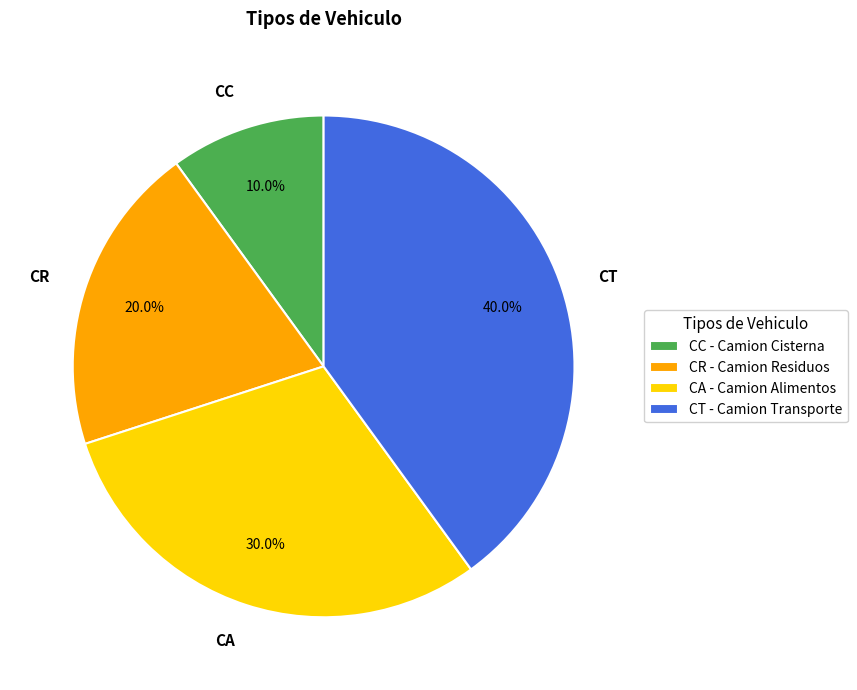

Combined, what portion of the pie is CA and CT?

70.0%